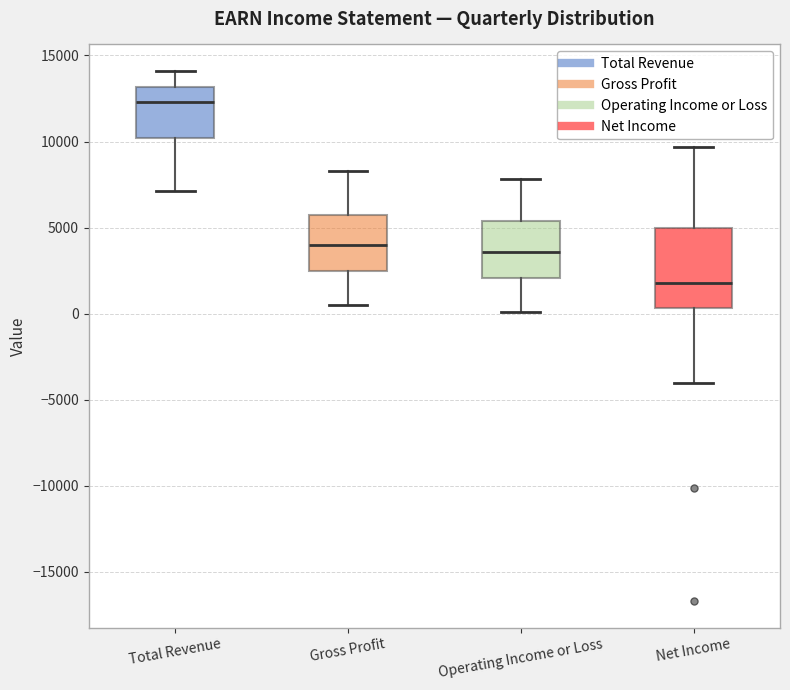

Which box's median line is the lowest?

Net Income